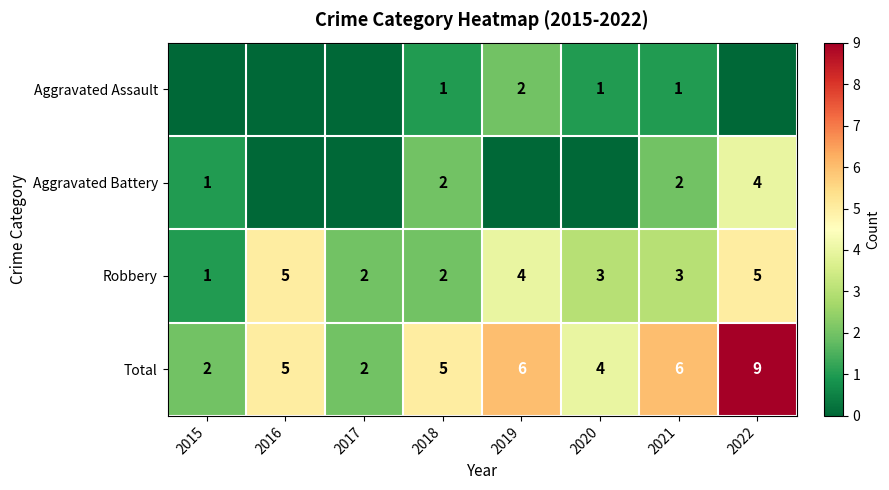

The value of Robbery at 2022 is 5. True or false?

True